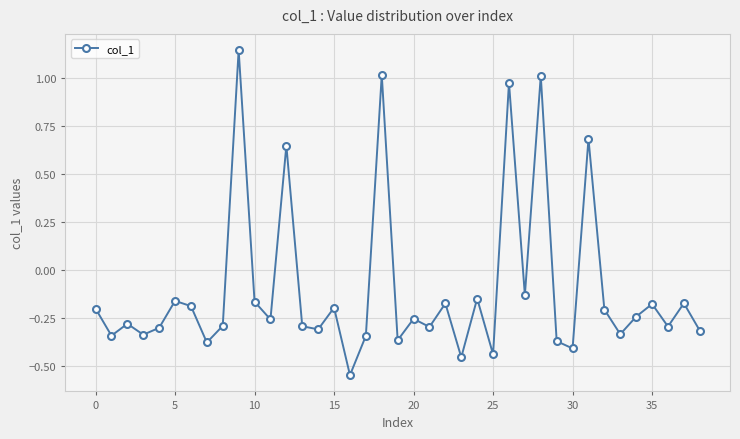

What is the sum of all values?

-3.9